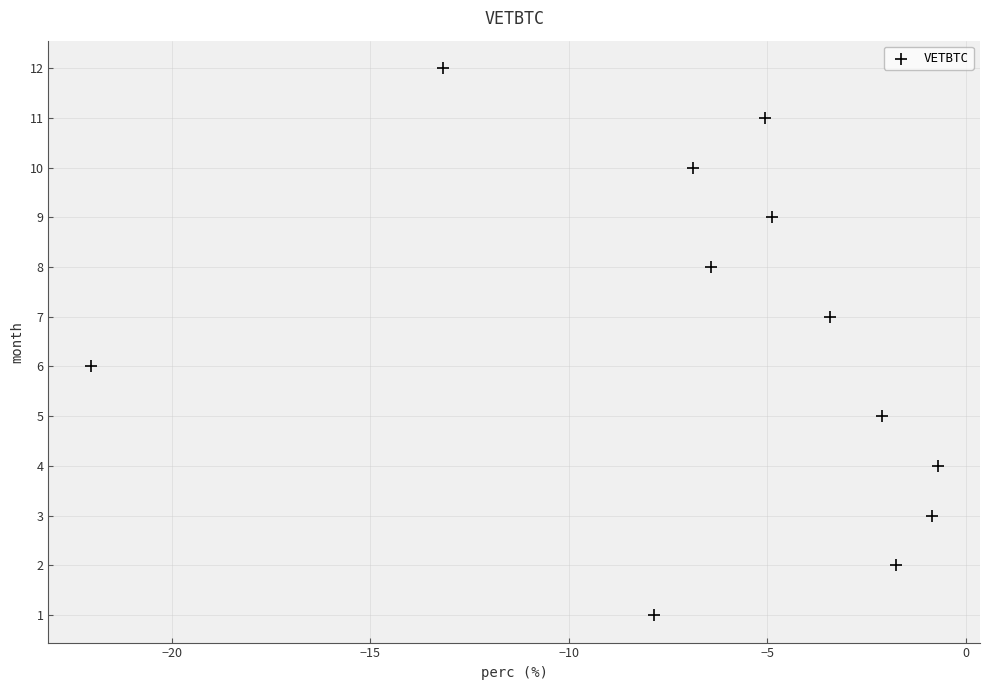

What is the range of Y values (max minus min)?

11